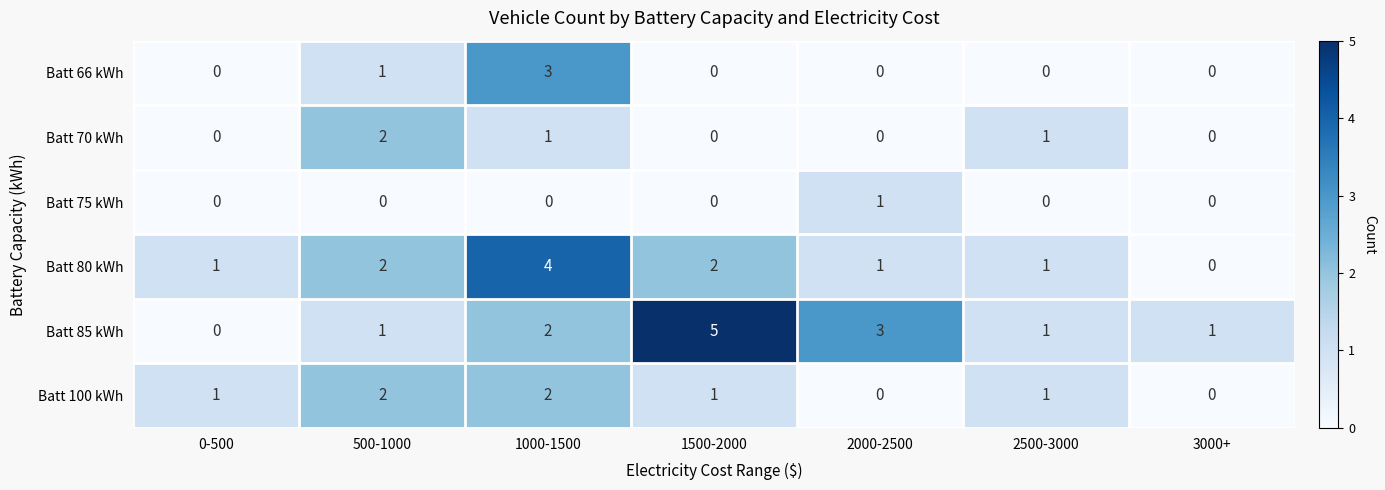

Which series has the largest total across all categories?

Batt 85 kWh